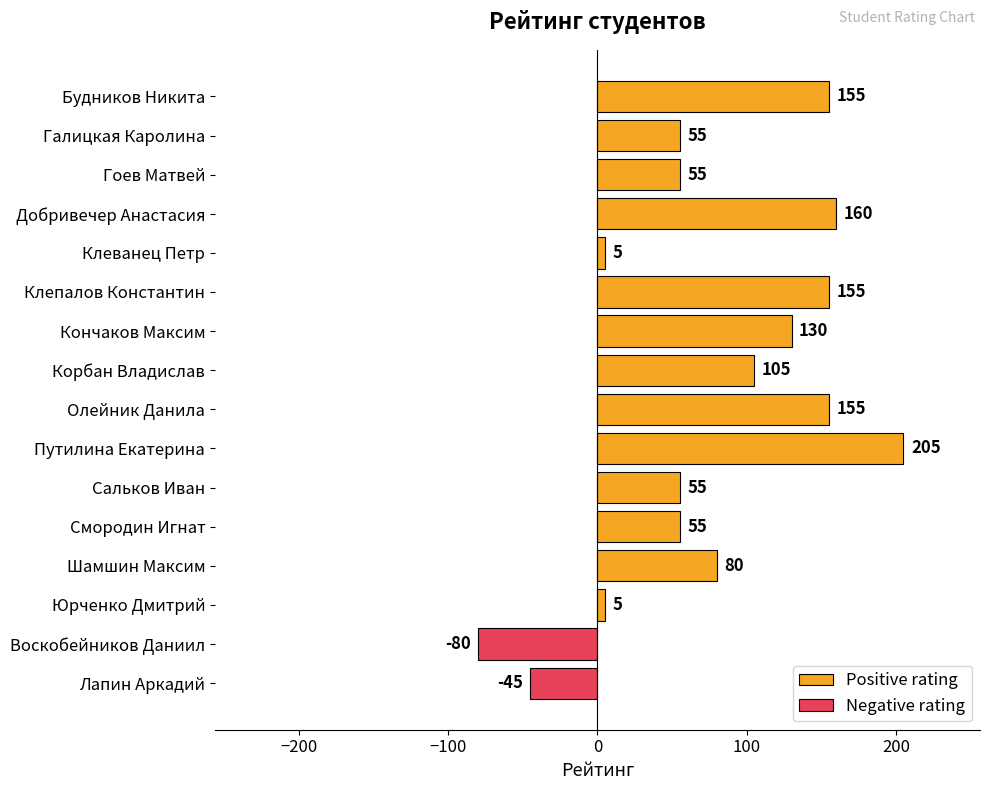

What is the difference between the second highest and second lowest values in the Positive rating series?

155